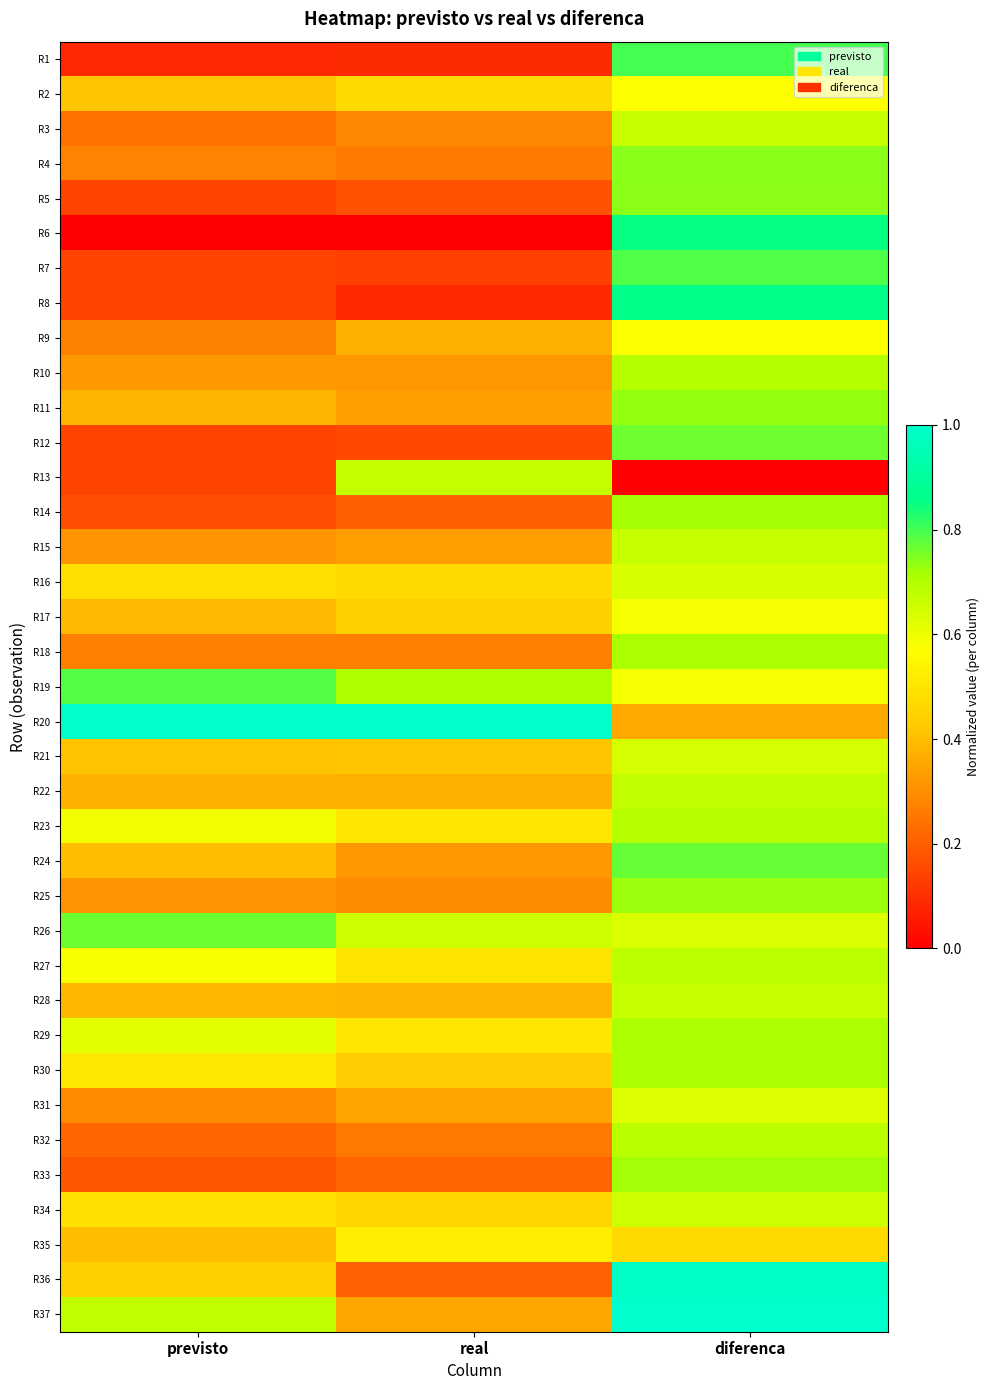

Reading left to right, transcribe all the data shown in this chart.

R1: previsto=0.1	real=0.1	diferenca=0.8
R2: previsto=0.4	real=0.5	diferenca=0.6
R3: previsto=0.2	real=0.3	diferenca=0.7
R4: previsto=0.3	real=0.3	diferenca=0.7
R5: previsto=0.1	real=0.2	diferenca=0.7
R6: previsto=0.0	real=0.0	diferenca=0.9
R7: previsto=0.1	real=0.1	diferenca=0.8
R8: previsto=0.1	real=0.1	diferenca=0.9
R9: previsto=0.3	real=0.4	diferenca=0.6
R10: previsto=0.3	real=0.3	diferenca=0.7
R11: previsto=0.4	real=0.3	diferenca=0.7
R12: previsto=0.1	real=0.2	diferenca=0.8
R13: previsto=0.1	real=0.7	diferenca=0.0
R14: previsto=0.2	real=0.2	diferenca=0.7
R15: previsto=0.3	real=0.3	diferenca=0.7
R16: previsto=0.5	real=0.5	diferenca=0.6
R17: previsto=0.4	real=0.4	diferenca=0.6
R18: previsto=0.3	real=0.3	diferenca=0.7
R19: previsto=0.8	real=0.7	diferenca=0.6
R20: previsto=1.0	real=1.0	diferenca=0.4
R21: previsto=0.4	real=0.4	diferenca=0.6
R22: previsto=0.4	real=0.4	diferenca=0.7
R23: previsto=0.6	real=0.5	diferenca=0.7
R24: previsto=0.4	real=0.3	diferenca=0.8
R25: previsto=0.3	real=0.3	diferenca=0.7
R26: previsto=0.8	real=0.7	diferenca=0.6
R27: previsto=0.6	real=0.5	diferenca=0.7
R28: previsto=0.4	real=0.4	diferenca=0.7
R29: previsto=0.6	real=0.5	diferenca=0.7
R30: previsto=0.5	real=0.4	diferenca=0.7
R31: previsto=0.3	real=0.3	diferenca=0.6
R32: previsto=0.2	real=0.3	diferenca=0.7
R33: previsto=0.2	real=0.2	diferenca=0.7
R34: previsto=0.5	real=0.5	diferenca=0.7
R35: previsto=0.4	real=0.5	diferenca=0.5
R36: previsto=0.4	real=0.2	diferenca=1.0
R37: previsto=0.7	real=0.3	diferenca=1.0